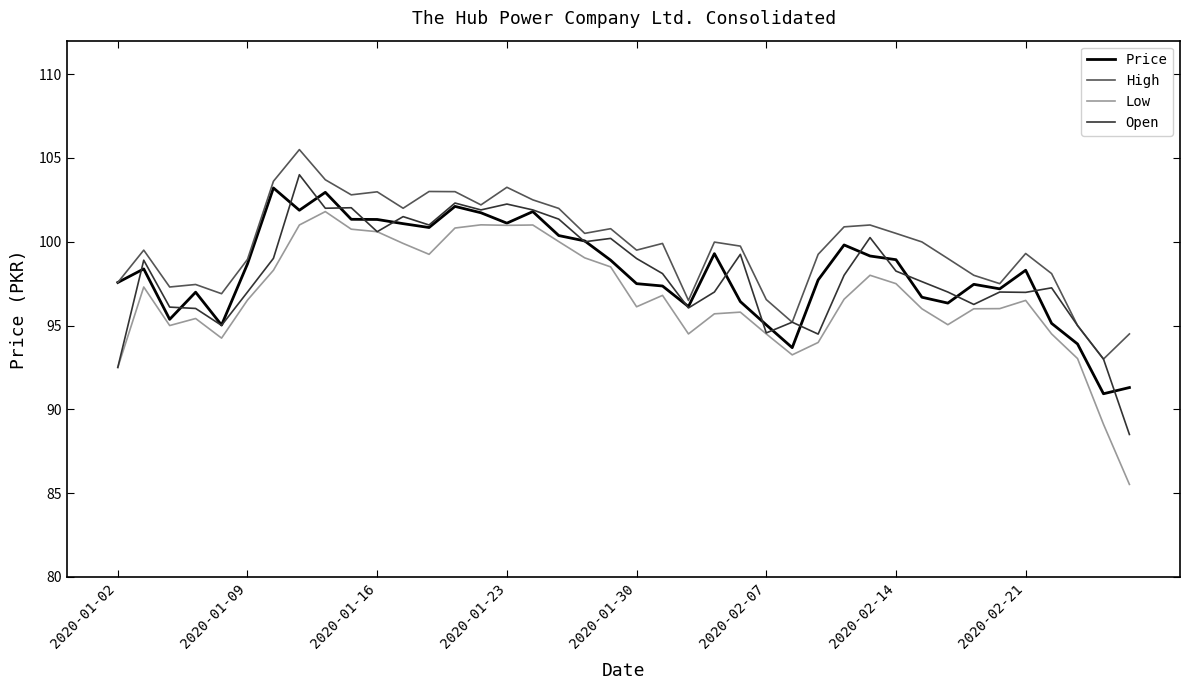

Which series has the largest total across all categories?

High